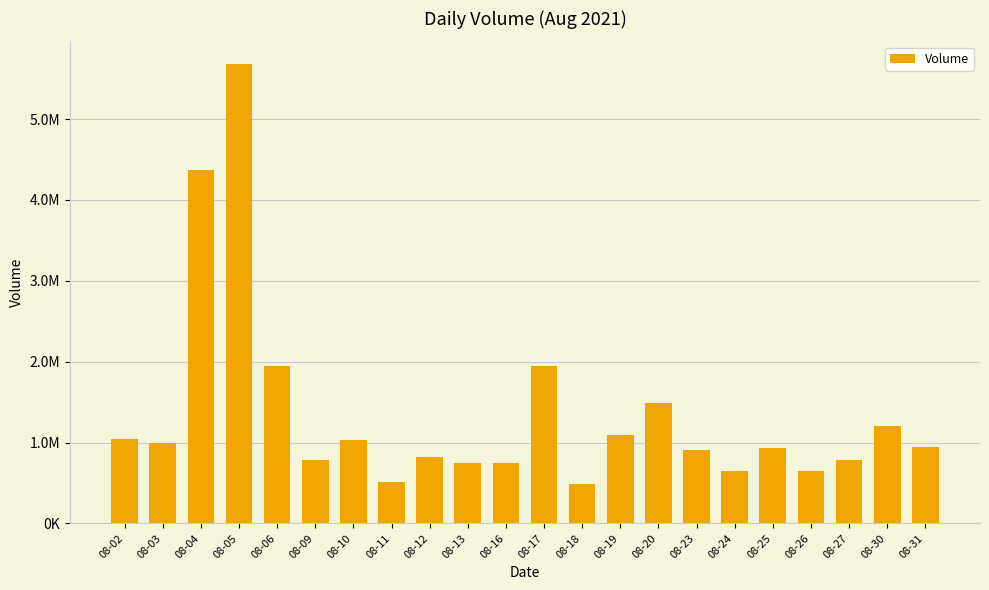

Reading right to left, extract all data points from this chart.

08-31=946046	08-30=1207960	08-27=788828	08-26=650977	08-25=935411	08-24=644703	08-23=912809	08-20=1486581	08-19=1093376	08-18=488052	08-17=1950675	08-16=752528	08-13=749759	08-12=827034	08-11=515815	08-10=1028076	08-09=779551	08-06=1949266	08-05=5676320	08-04=4366572	08-03=999910	08-02=1038571